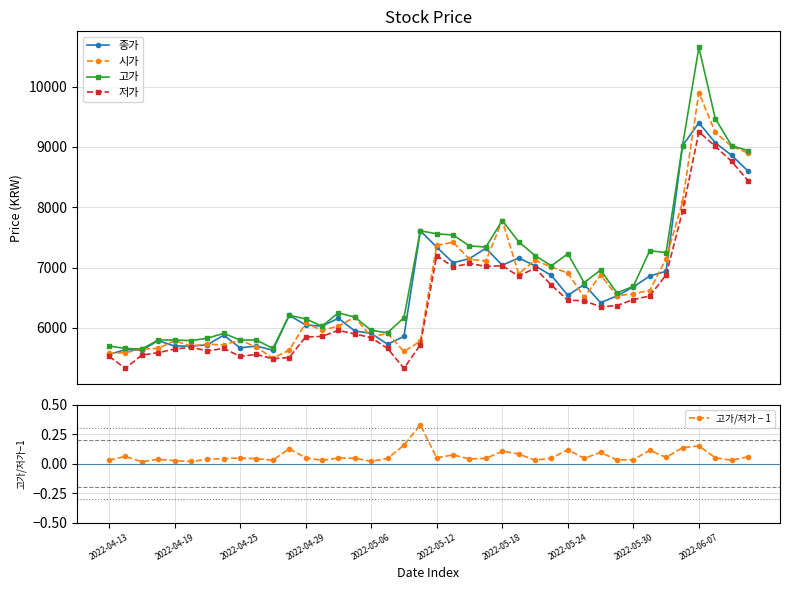

What is the label of the 23rd point from the right?

17